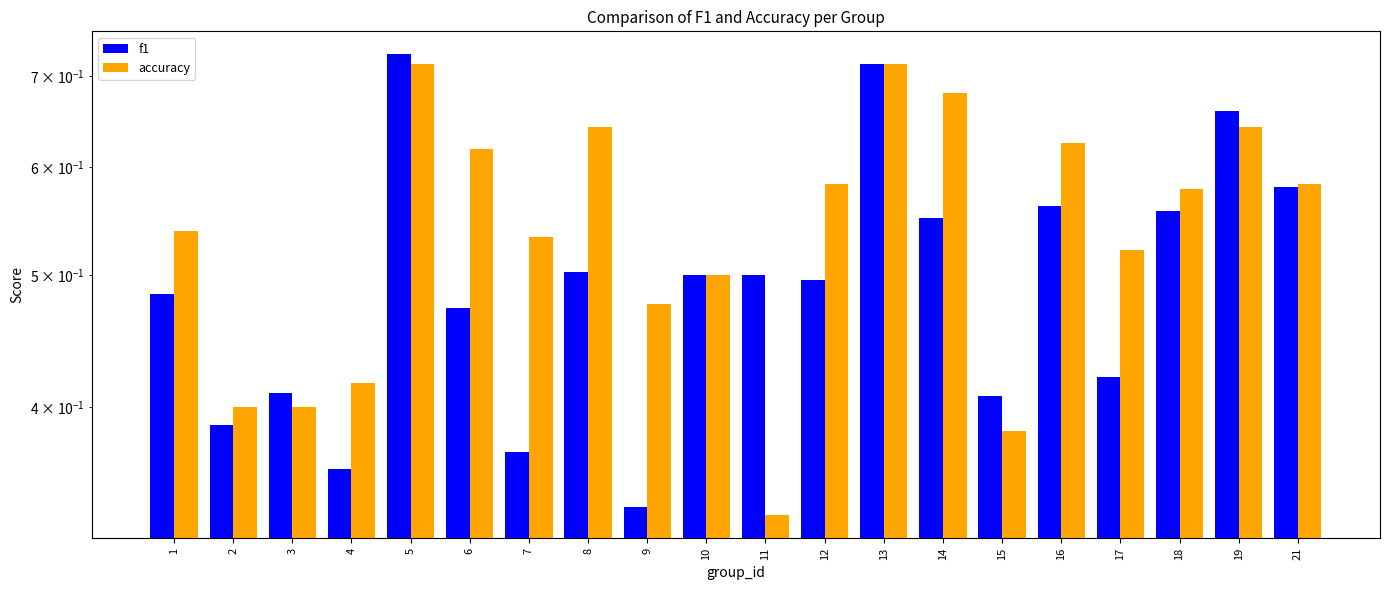

What is the difference between the accuracy values at 3 and 7?

0.1